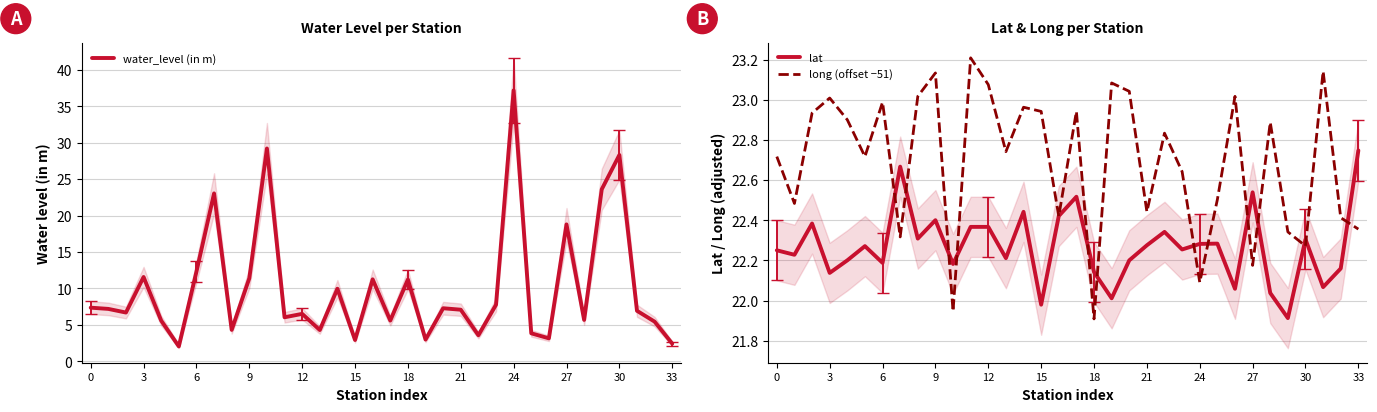

What is the highest value of the water_level (in m) series?

37.2